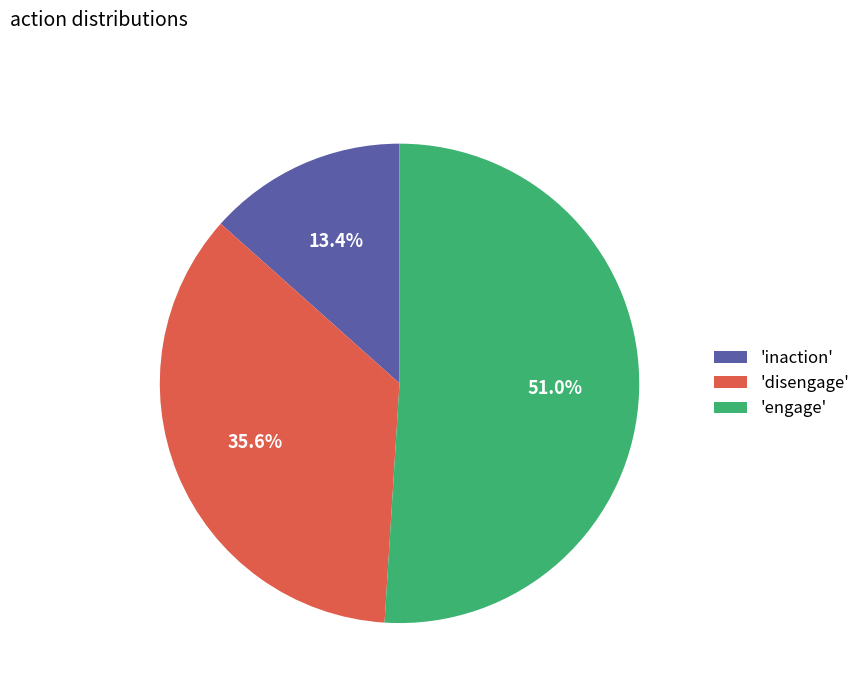

How many slices are in this pie chart?

3